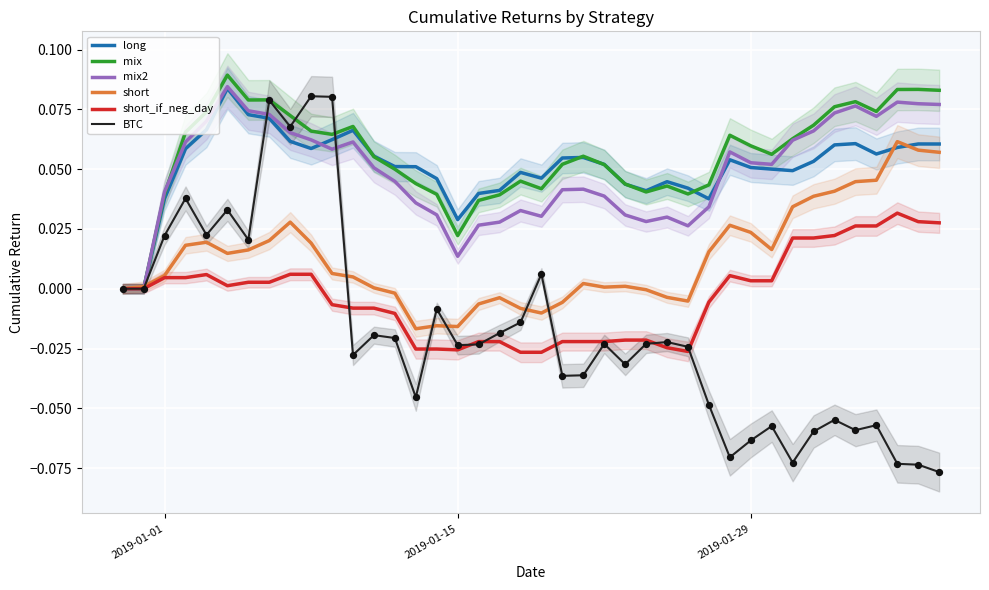

What are all the series names shown in the legend?

long, mix, mix2, short, short_if_neg_day, BTC